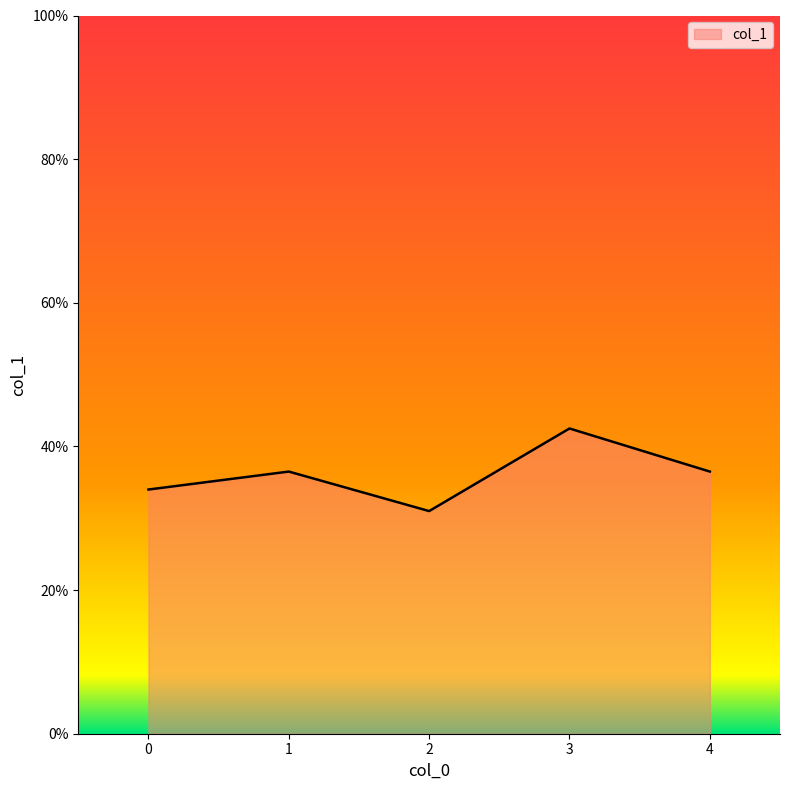

Is this an area chart (filled region under the line)?

Yes